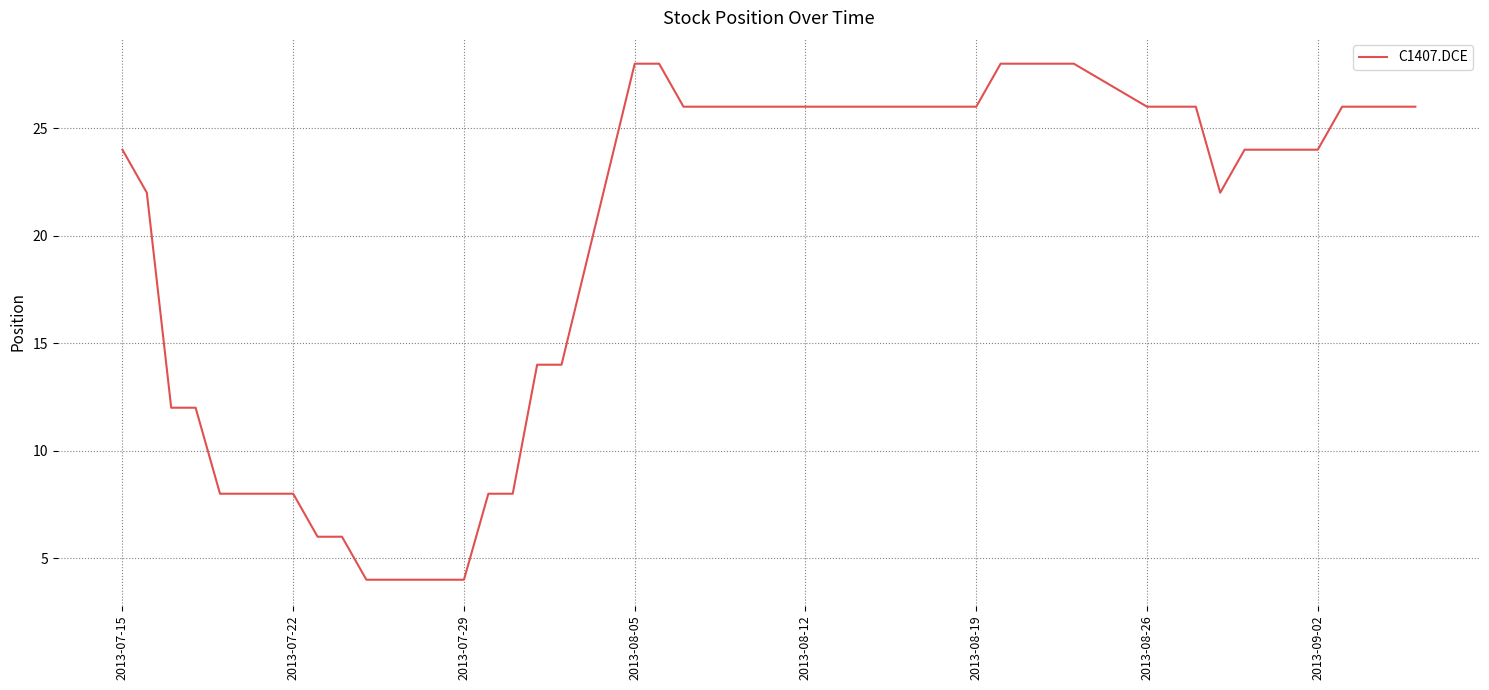

What is the greatest value displayed?

28